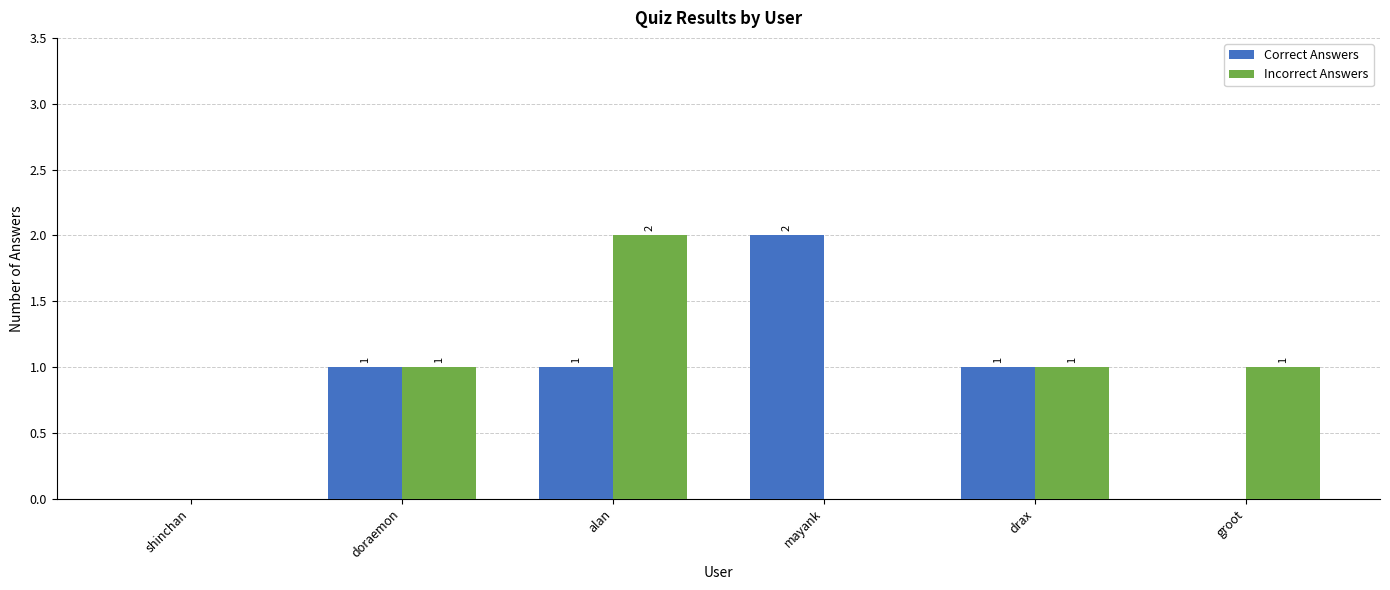

What is the sum of all Incorrect Answers values?

5